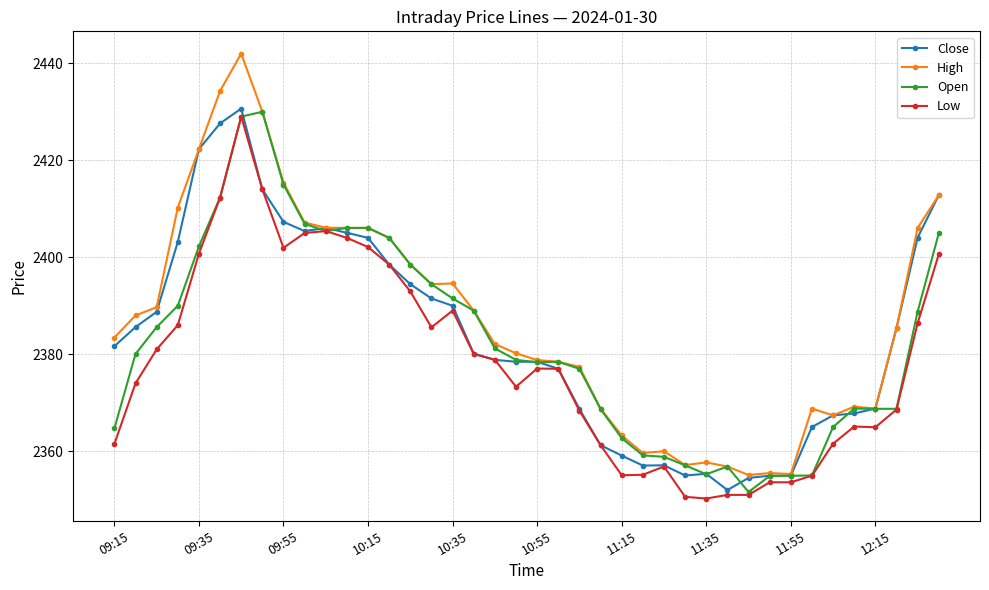

How many lines are shown in the chart?

4